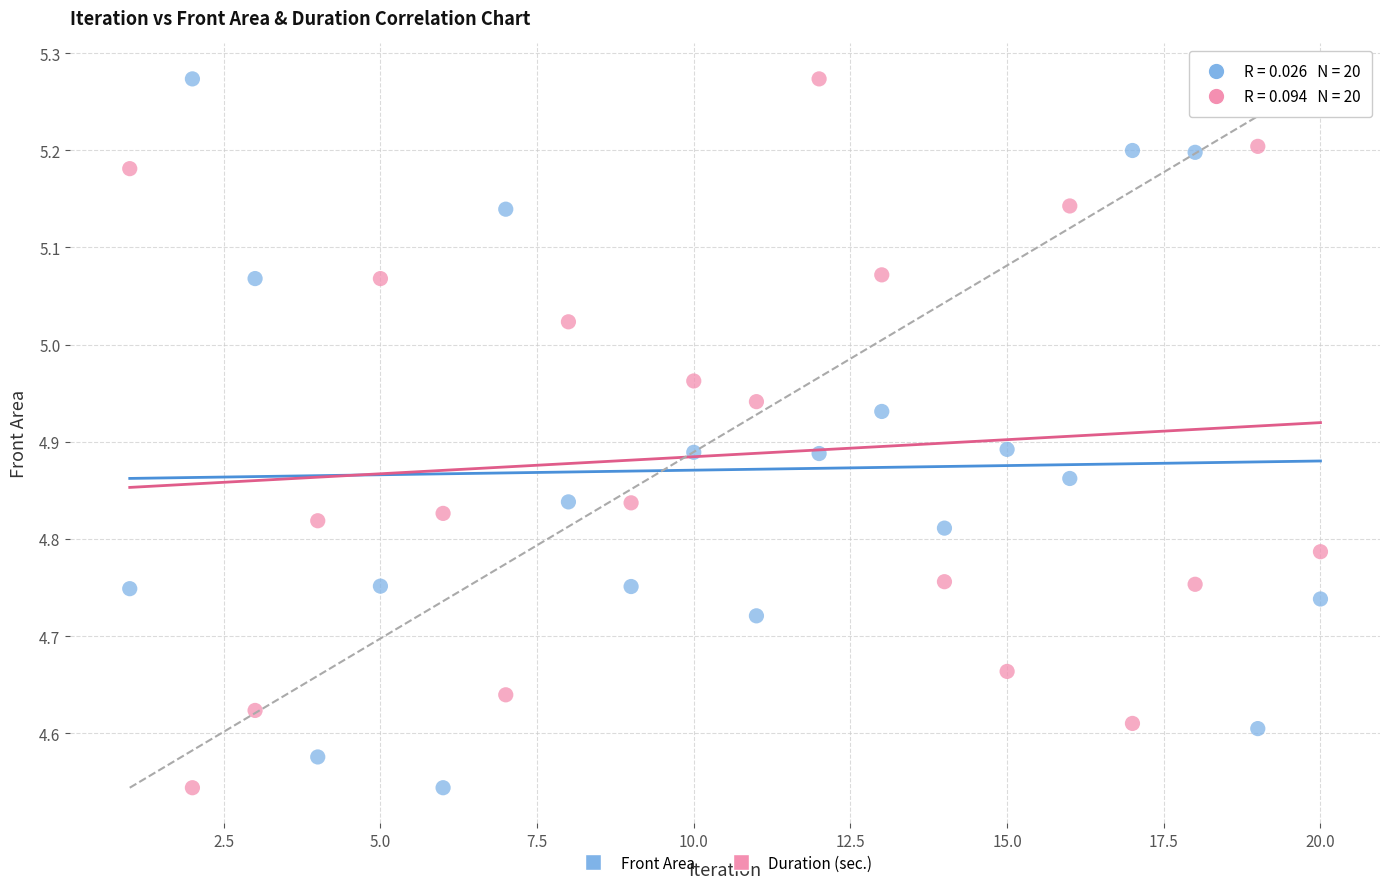

Across all data points, what is the range of Y values (max minus min)?

0.7